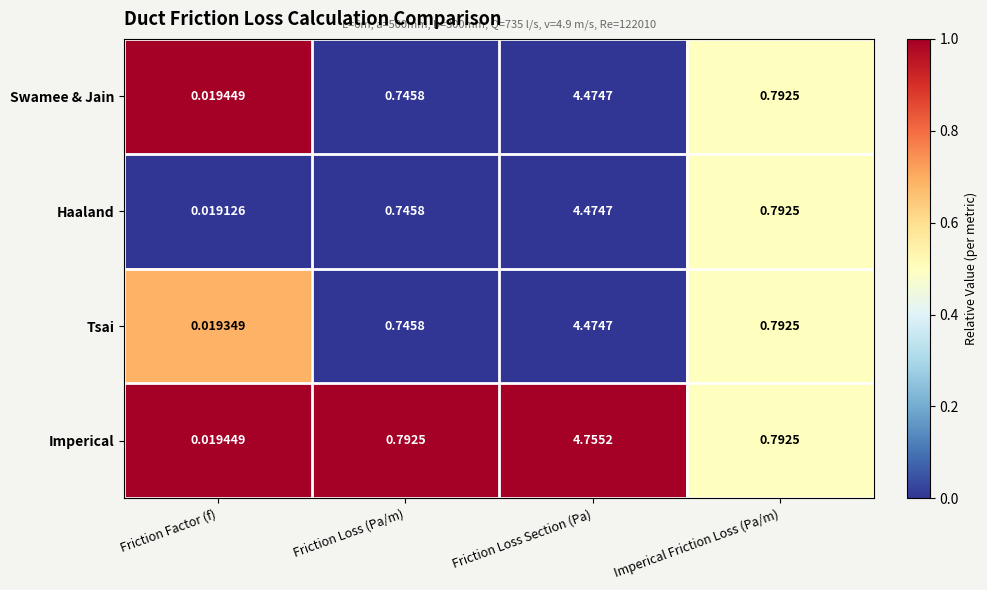

Between Friction Factor (f) and Friction Loss (Pa/m), which series saw the biggest shift?

Imperical